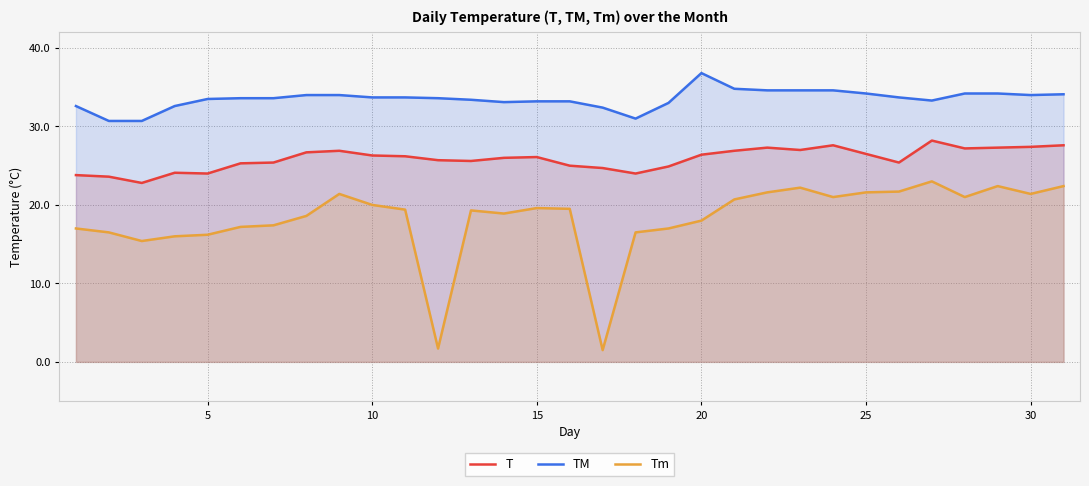

The value of T at 20 is 38.5. True or false?

False